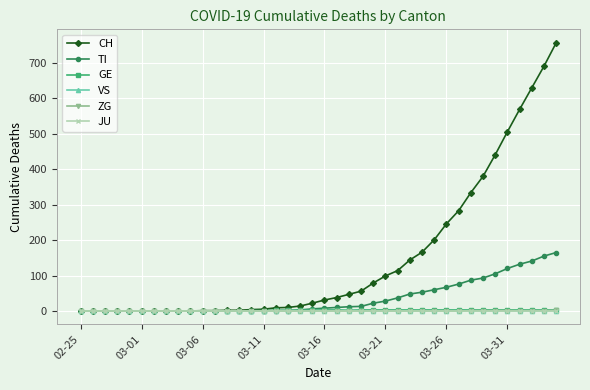

Which series has the largest range (max minus min)?

CH